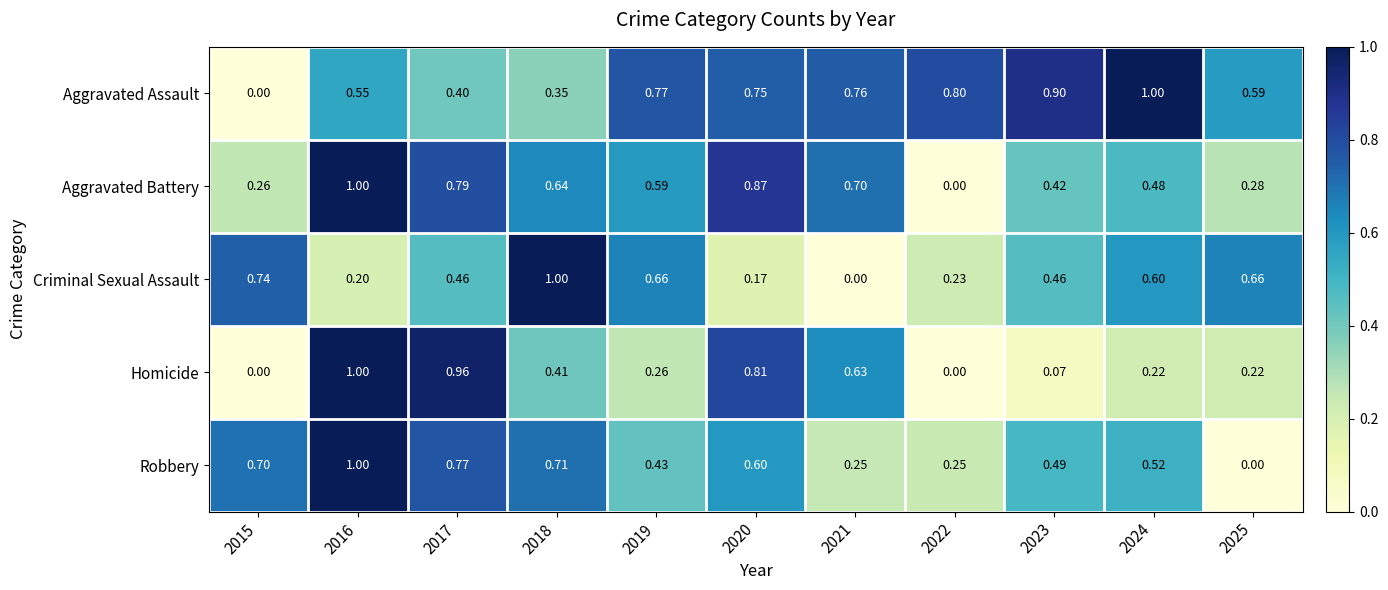

How many series are shown in this chart?

5